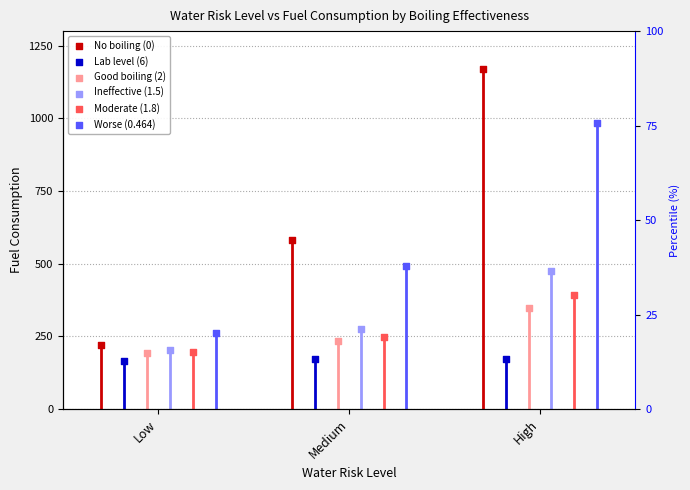

What are all the series names shown in the legend?

No boiling (0), Lab level (6), Good boiling (2), Ineffective (1.5), Moderate (1.8), Worse (0.464)